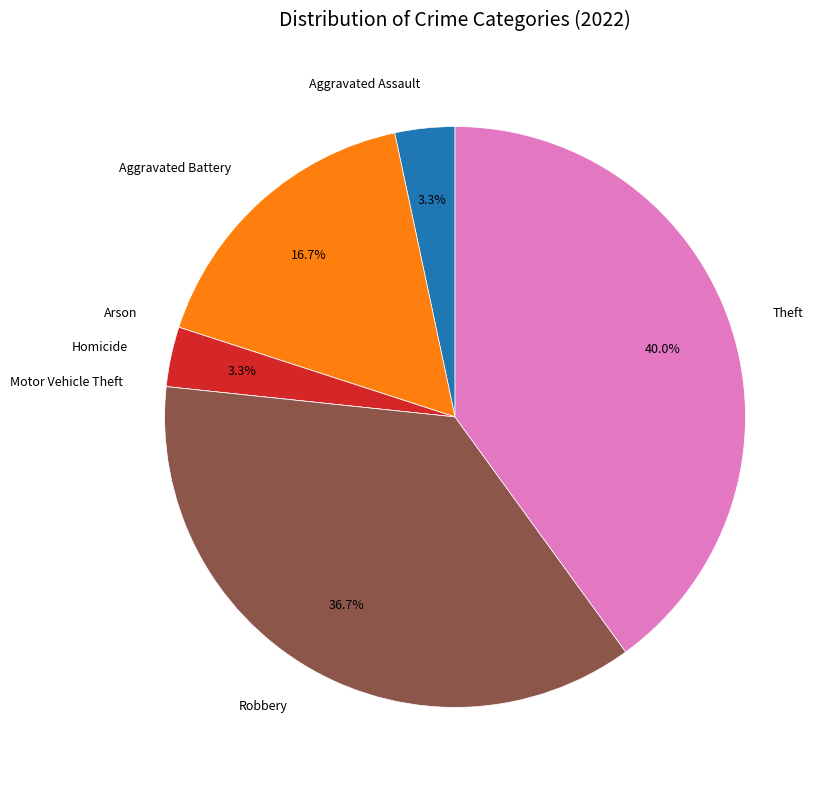

Is it true that Aggravated Battery is 17% of the pie?

True